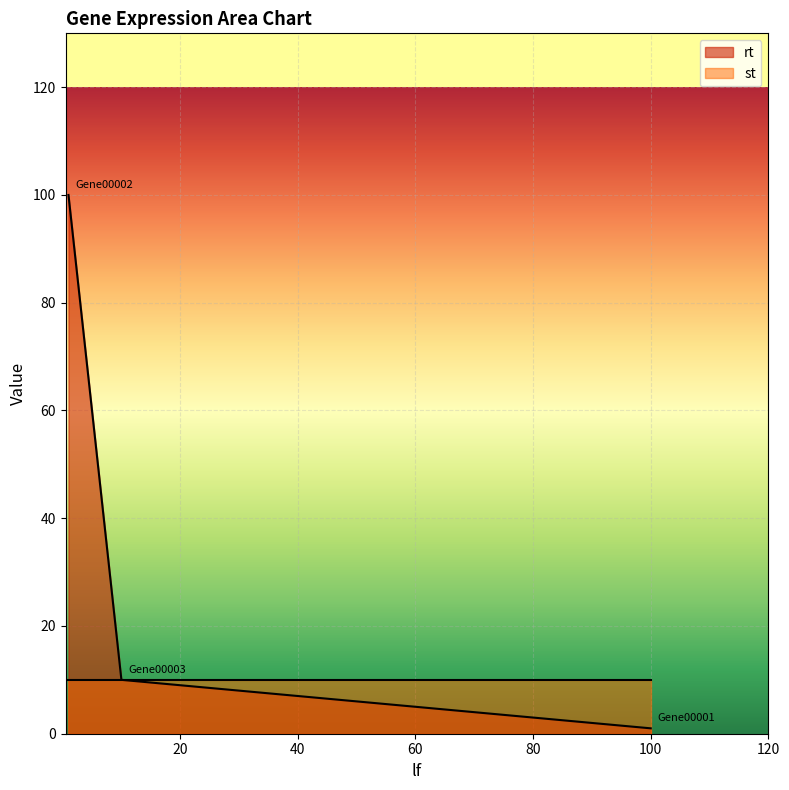

What is the average value of the st series?

10